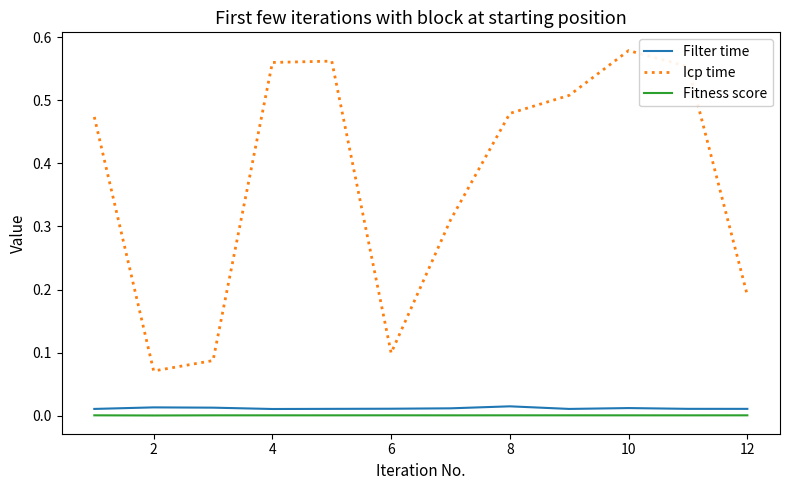

Which series has the widest spread of values?

Icp time